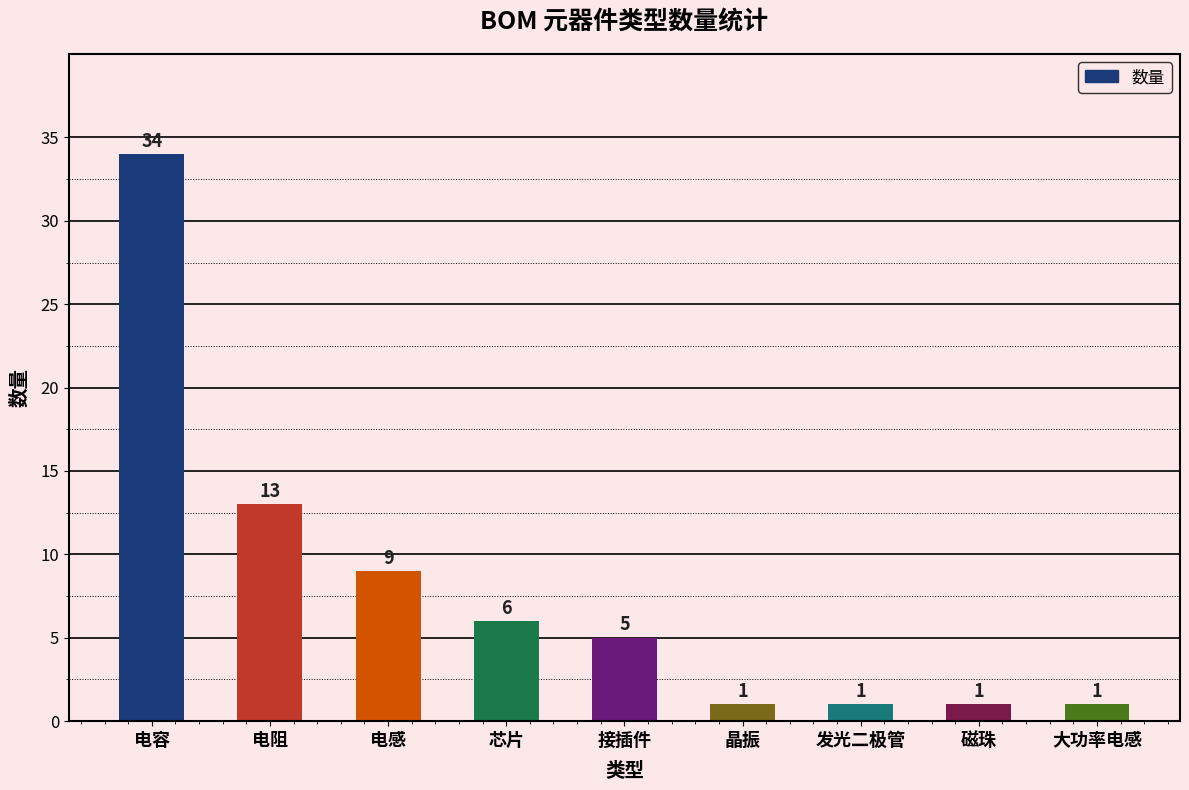

What is the greatest value displayed?

34